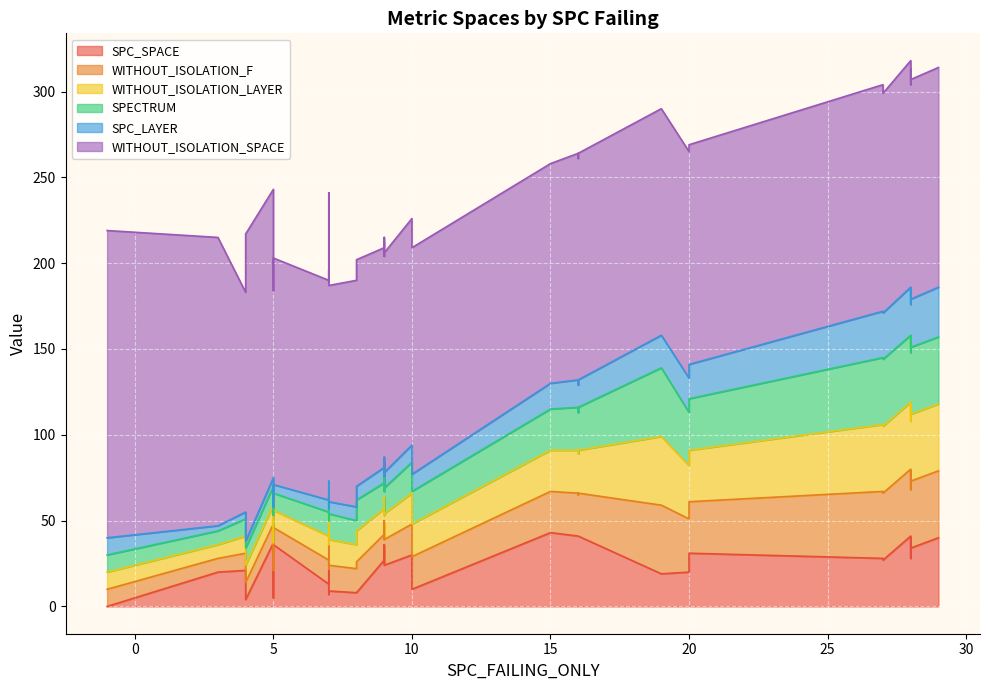

The WITHOUT_ISOLATION_LAYER series shows 10 at 5. True or false?

False